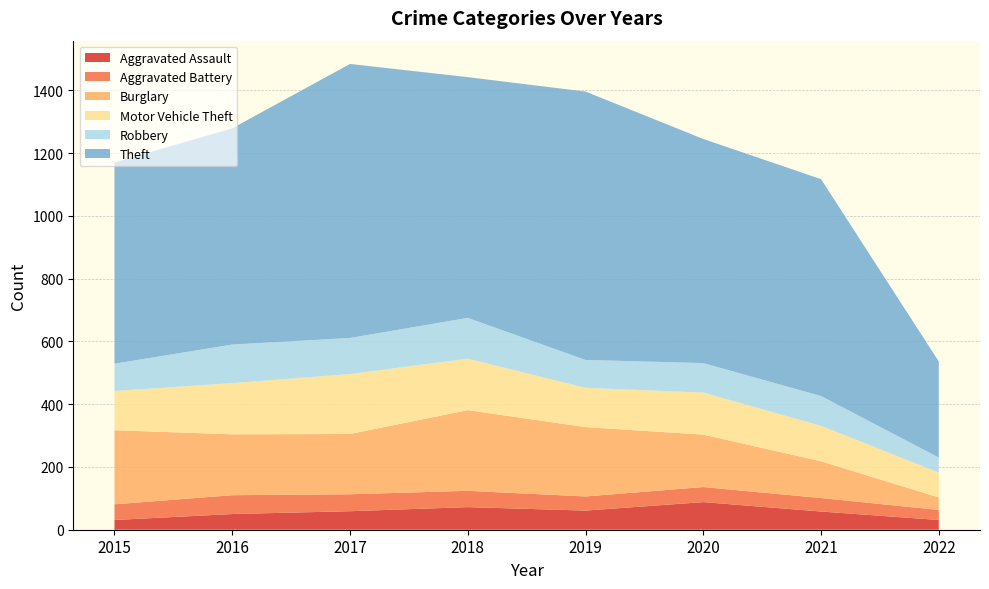

Reading left to right, list all the values displayed in this chart.

Aggravated Assault: 2015=31	2016=50	2017=59	2018=72	2019=61	2020=88	2021=58	2022=31
Aggravated Battery: 2015=50	2016=60	2017=54	2018=52	2019=45	2020=48	2021=43	2022=32
Burglary: 2015=236	2016=194	2017=192	2018=257	2019=221	2020=167	2021=117	2022=40
Motor Vehicle Theft: 2015=125	2016=163	2017=191	2018=164	2019=125	2020=134	2021=113	2022=79
Robbery: 2015=87	2016=123	2017=115	2018=130	2019=89	2020=94	2021=95	2022=48
Theft: 2015=641	2016=689	2017=873	2018=767	2019=855	2020=714	2021=691	2022=306